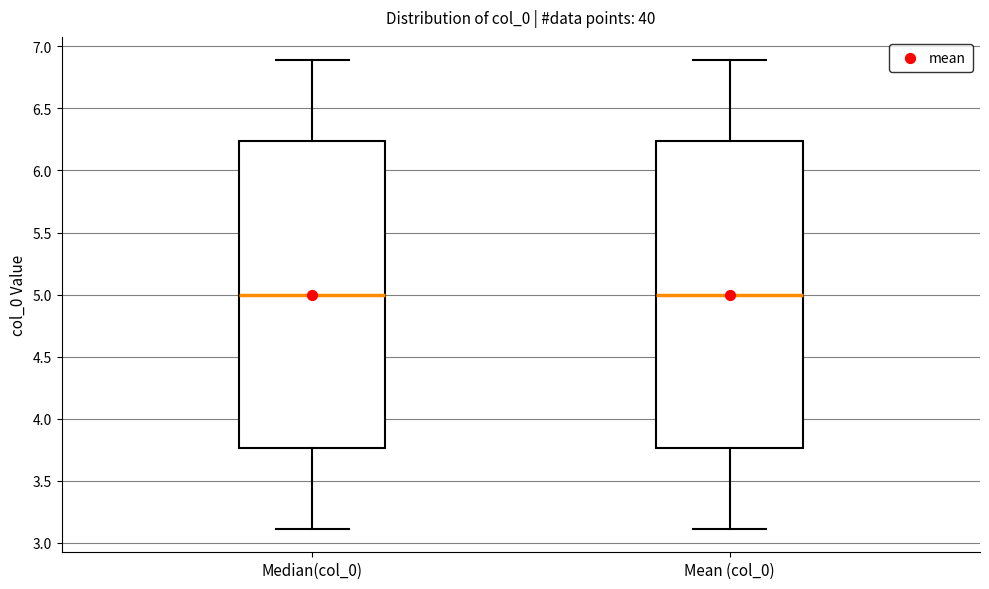

Reading left to right, read every box against the y-axis: the position of its median line, the range the box covers, and the ends of its whiskers. The values are not printed on the chart, so give them approximately, as read against the axis.

Median(col_0): median 5.00, box 3.75 to 6.25, whiskers 3.10 to 6.90
Mean (col_0): median 5.00, box 3.75 to 6.25, whiskers 3.10 to 6.90